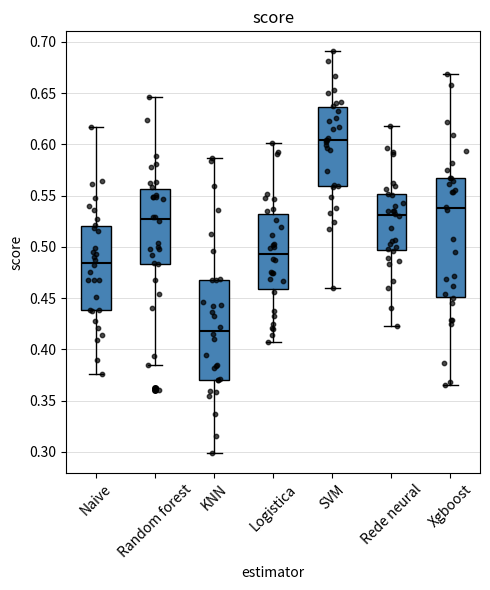

Reading left to right, read every box against the y-axis: the position of its median line, the range the box covers, and the ends of its whiskers. The values are not printed on the chart, so give them approximately, as read against the axis.

Naive: median 0.485, box 0.440 to 0.520, whiskers 0.375 to 0.615
Random forest: median 0.525, box 0.485 to 0.555, whiskers 0.385 to 0.645
KNN: median 0.420, box 0.370 to 0.465, whiskers 0.300 to 0.585
Logistica: median 0.495, box 0.460 to 0.530, whiskers 0.405 to 0.600
SVM: median 0.605, box 0.560 to 0.635, whiskers 0.460 to 0.690
Rede neural: median 0.530, box 0.495 to 0.550, whiskers 0.425 to 0.620
Xgboost: median 0.535, box 0.450 to 0.565, whiskers 0.365 to 0.670